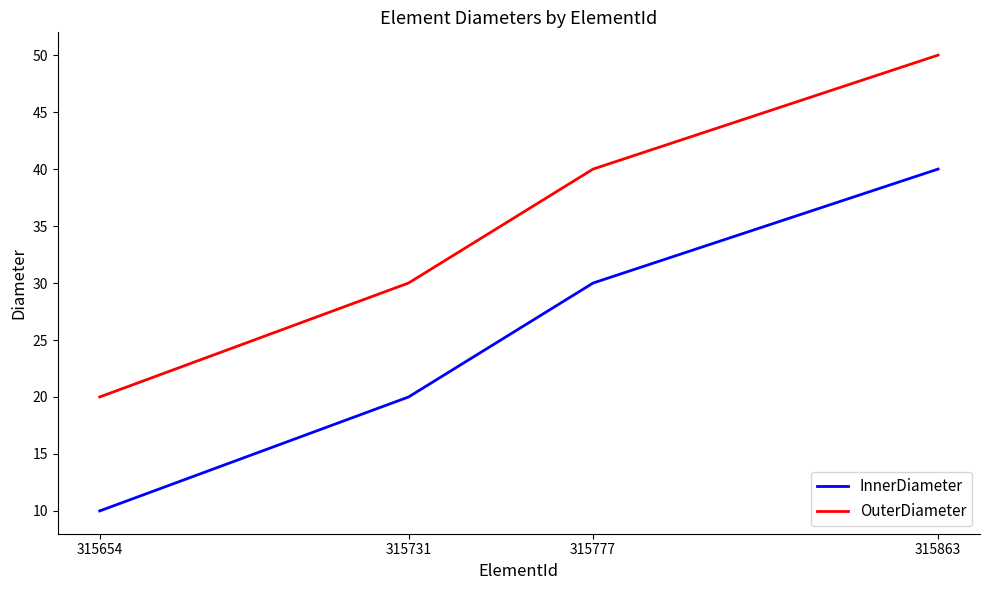

What is the minimum value for OuterDiameter?

20